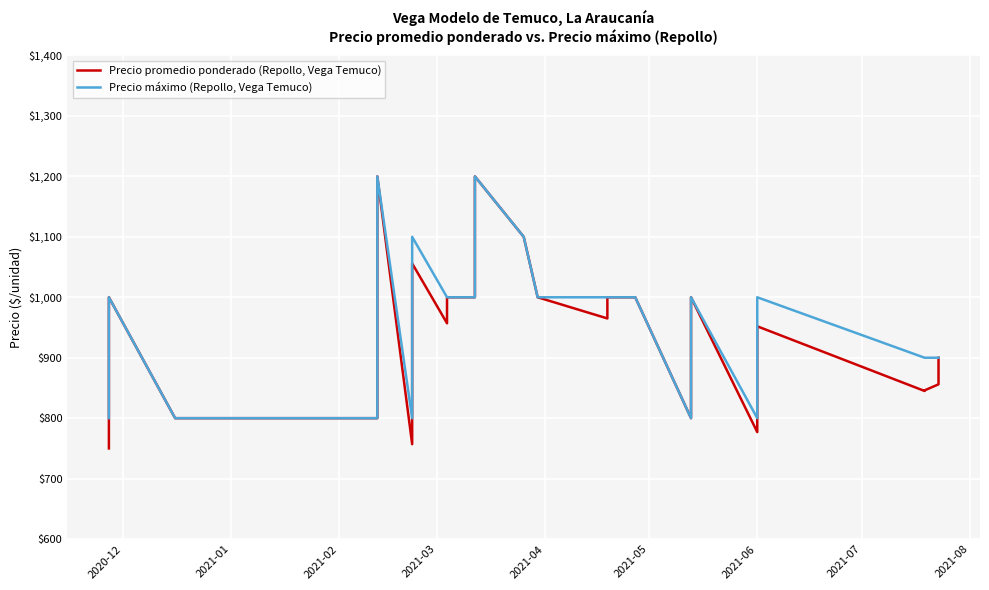

In Precio máximo (Repollo, Vega Temuco), how many points are higher than both neighbors (excluding endpoints)?

3